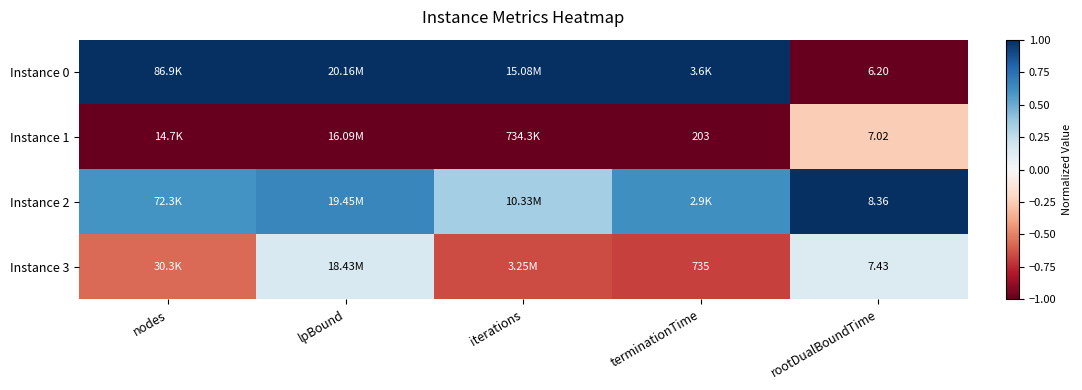

Is it true that Instance 2 equals 0.2 at lpBound?

False